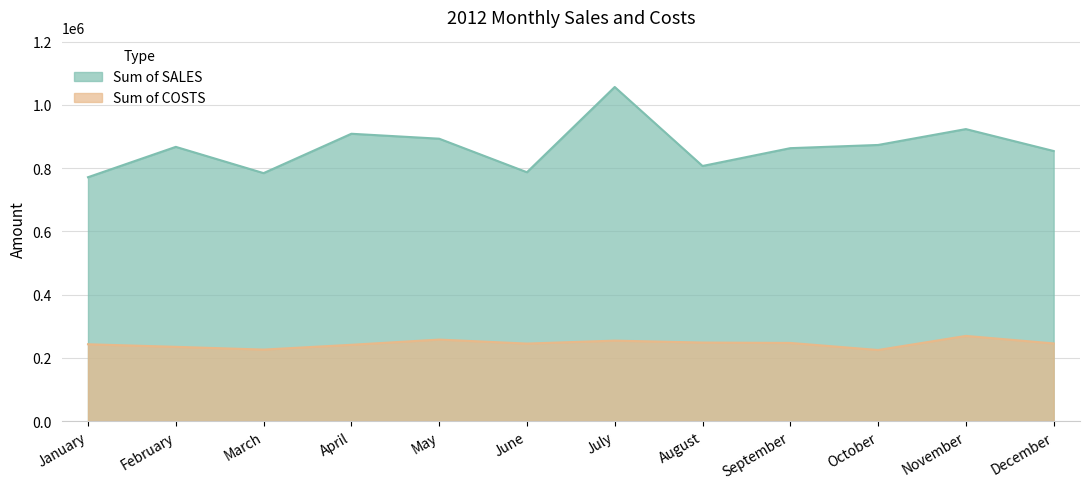

True or false: Sum of COSTS and Sum of SALES intersect in this chart.

False